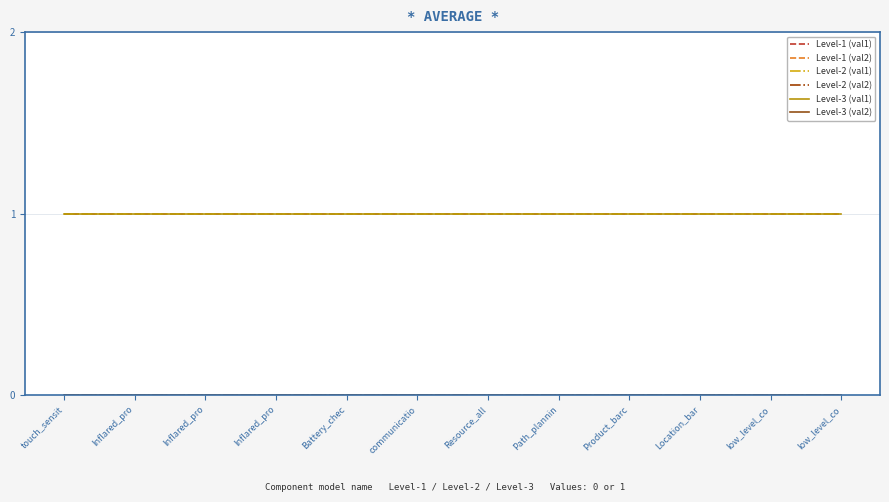

Does the chart have visible grid lines?

Yes